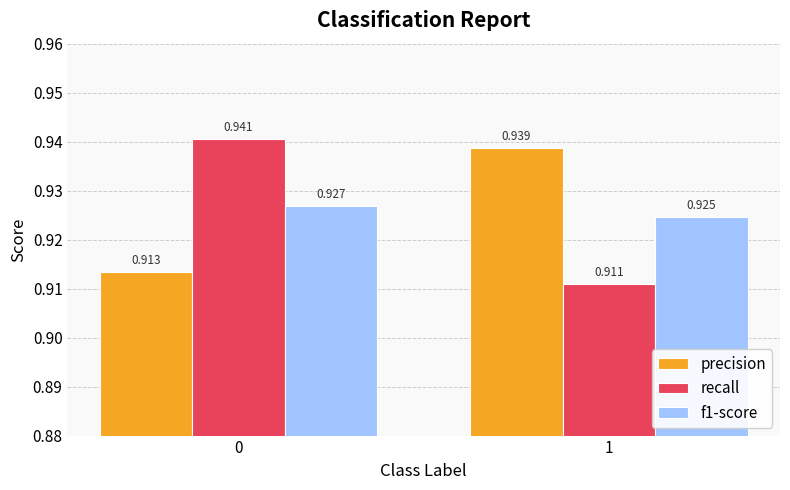

Between 0 and 1, which series saw the biggest shift?

recall